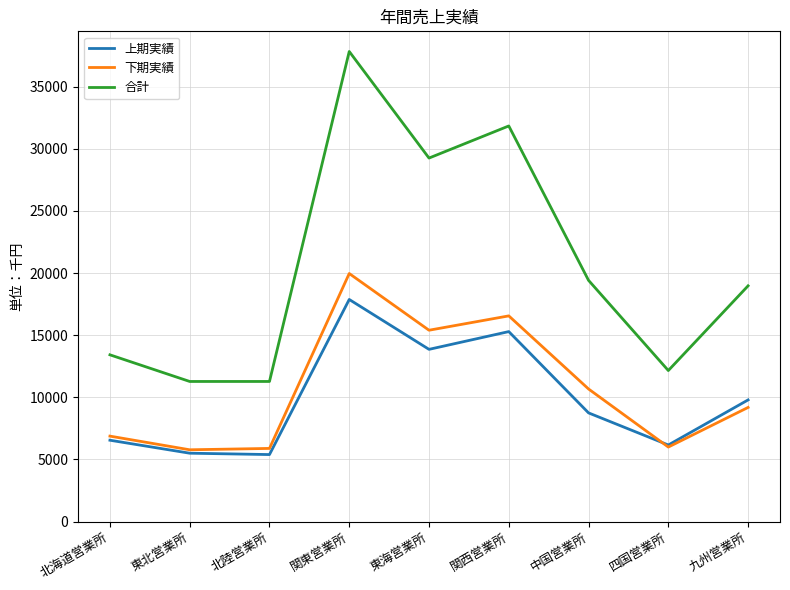

What is the difference between the maximum and minimum values in the 上期実績 series?

12485